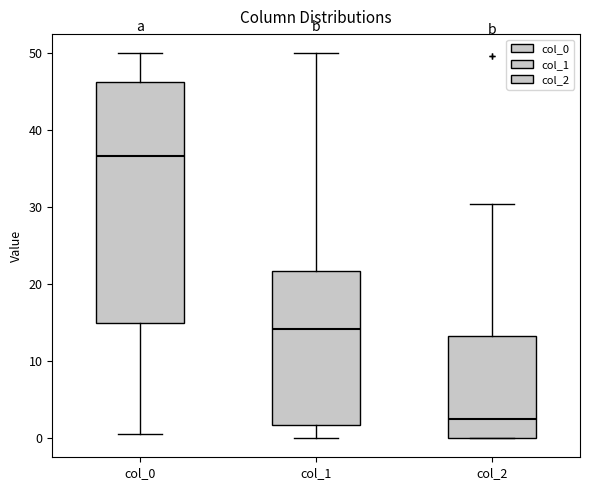

Where does the upper whisker of the box for col_0 end on the y-axis? The values are not printed on the chart, so give them approximately, as read against the axis.

50